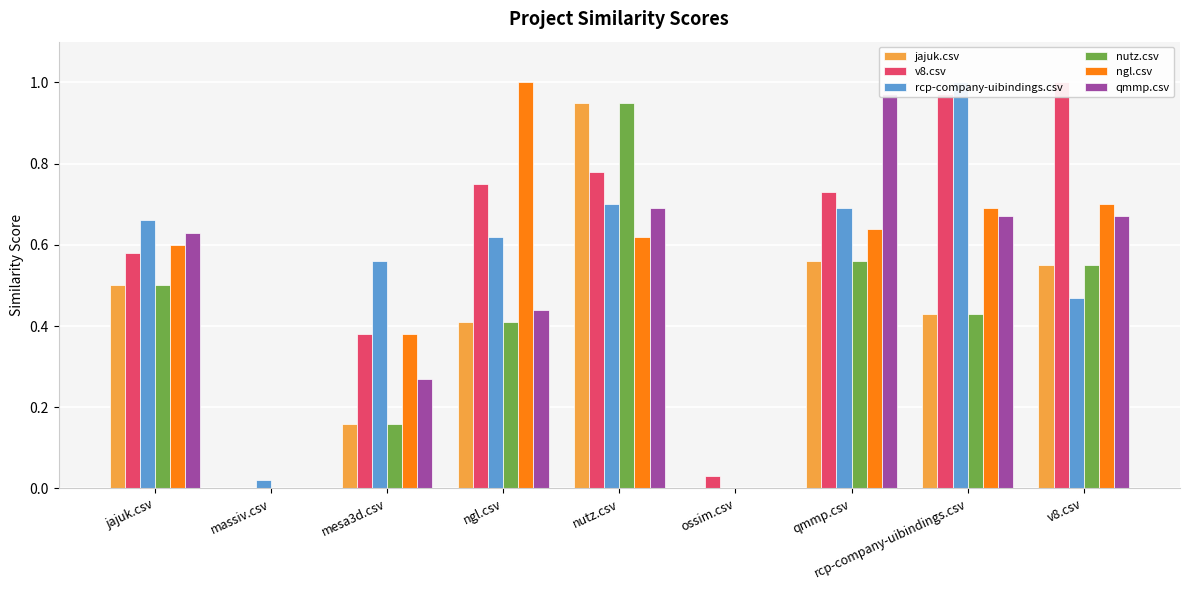

Rank the categories by nutz.csv value from lowest to highest.

massiv.csv, ossim.csv, mesa3d.csv, ngl.csv, rcp-company-uibindings.csv, jajuk.csv, v8.csv, qmmp.csv, nutz.csv